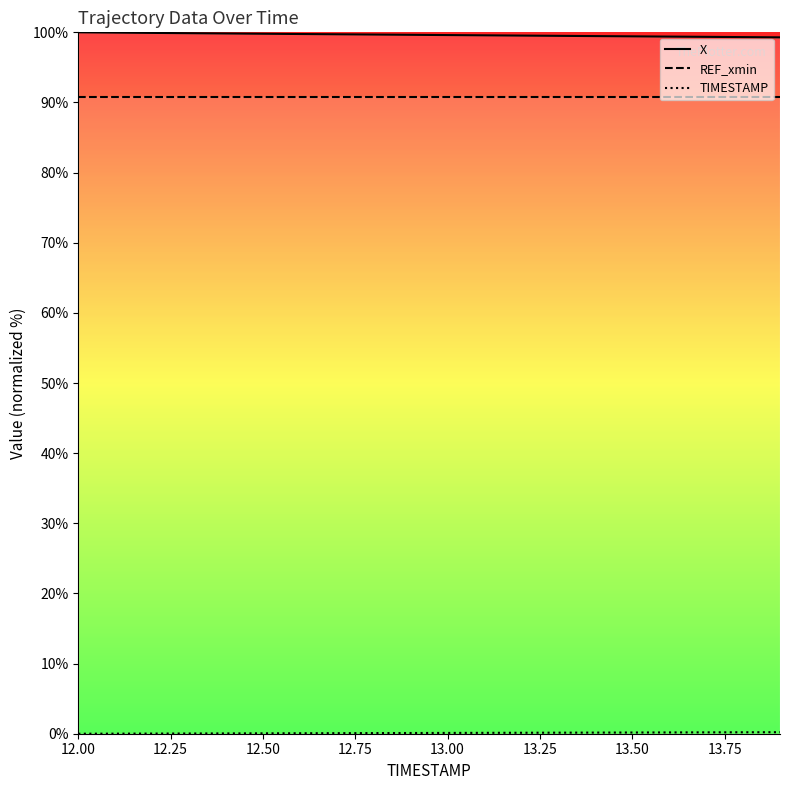

Rank the series by their maximum value, from lowest to highest.

TIMESTAMP, REF_xmin, X